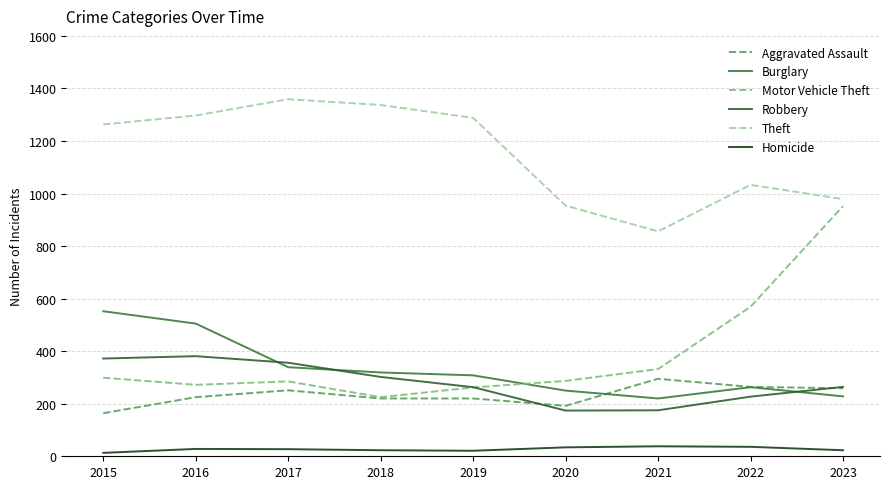

What is the maximum value shown in the chart?

1359